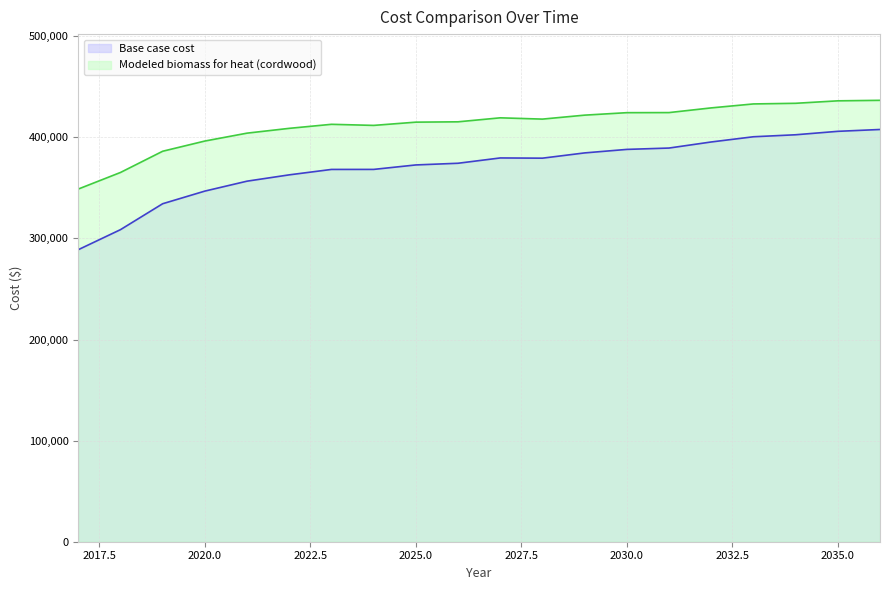

In Modeled biomass for heat (cordwood), how many points are lower than both neighbors (excluding endpoints)?

2